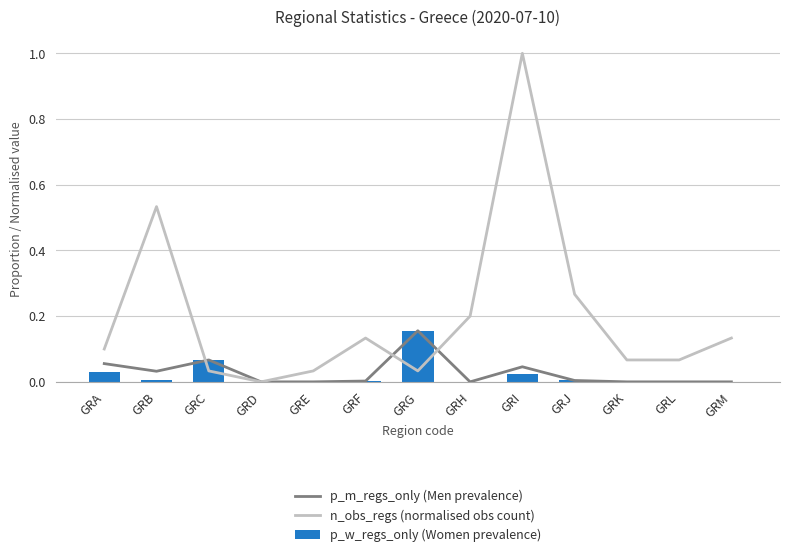

At which label is n_obs_regs (normalised obs count) closest to 0?

GRD